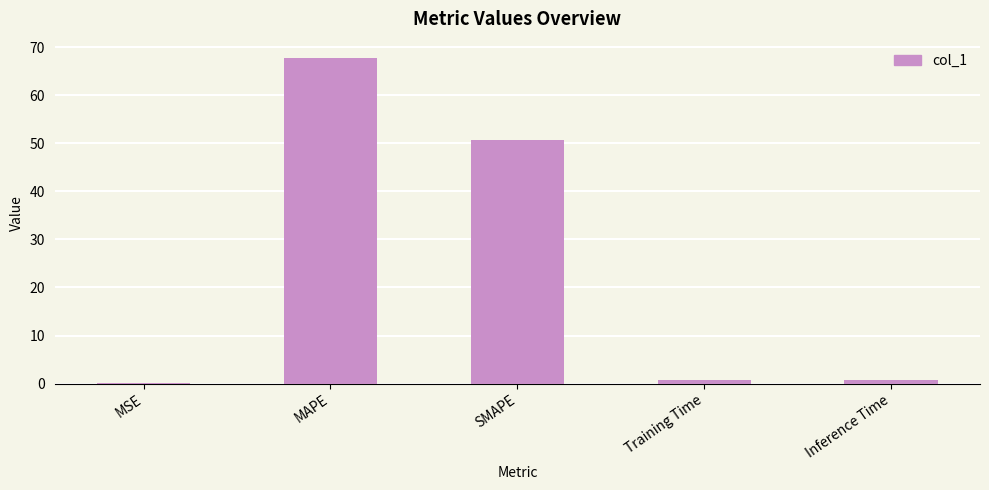

True or false: the data shows 12.2 at SMAPE.

False